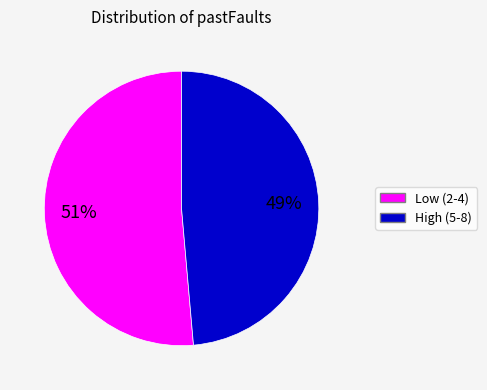

Is there any slice that represents more than half of the pie?

Yes